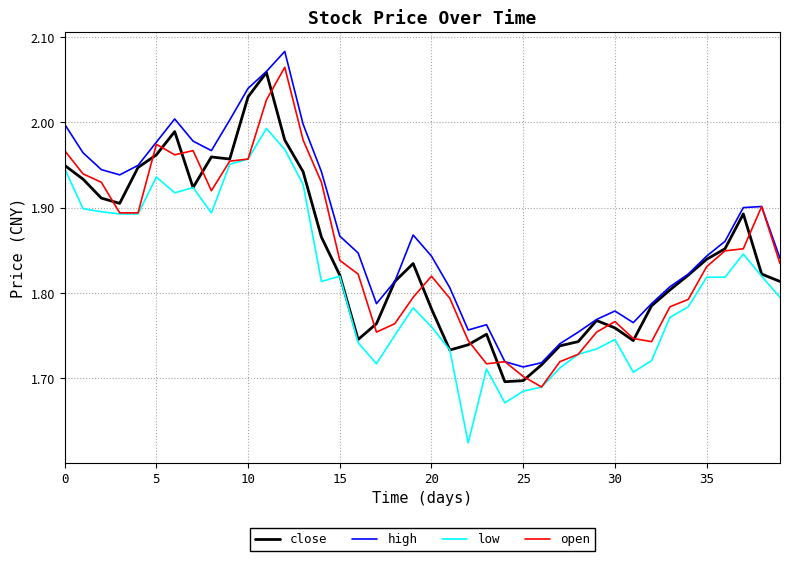

True or false: low and high intersect in this chart.

False